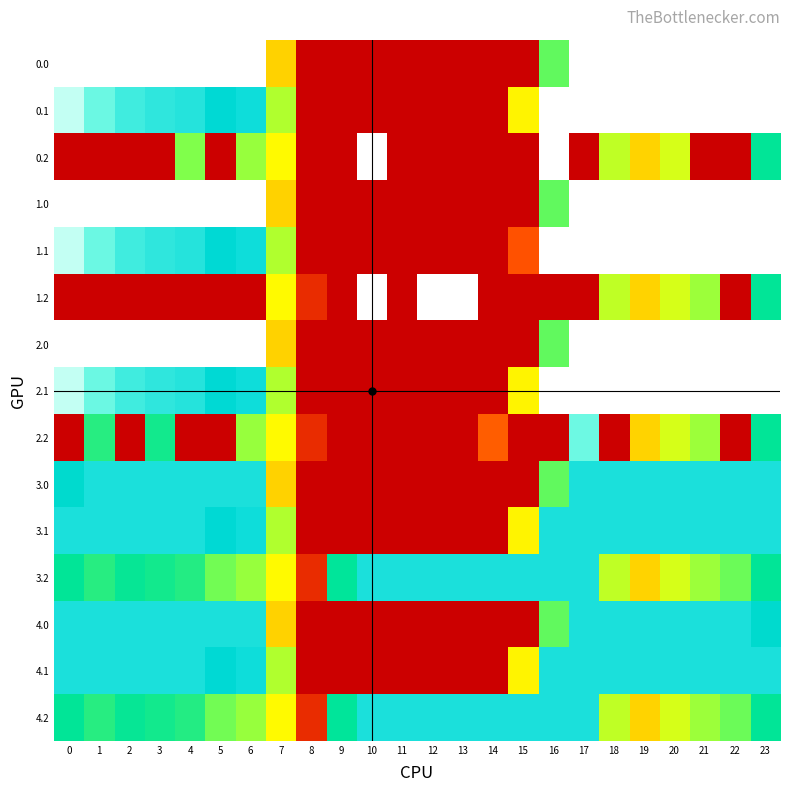

List the series in order of their peak value, highest first.

0.0, 0.1, 0.2, 1.0, 1.1, 1.2, 2.0, 2.1, 2.2, 3.0, 3.1, 3.2, 4.0, 4.1, 4.2